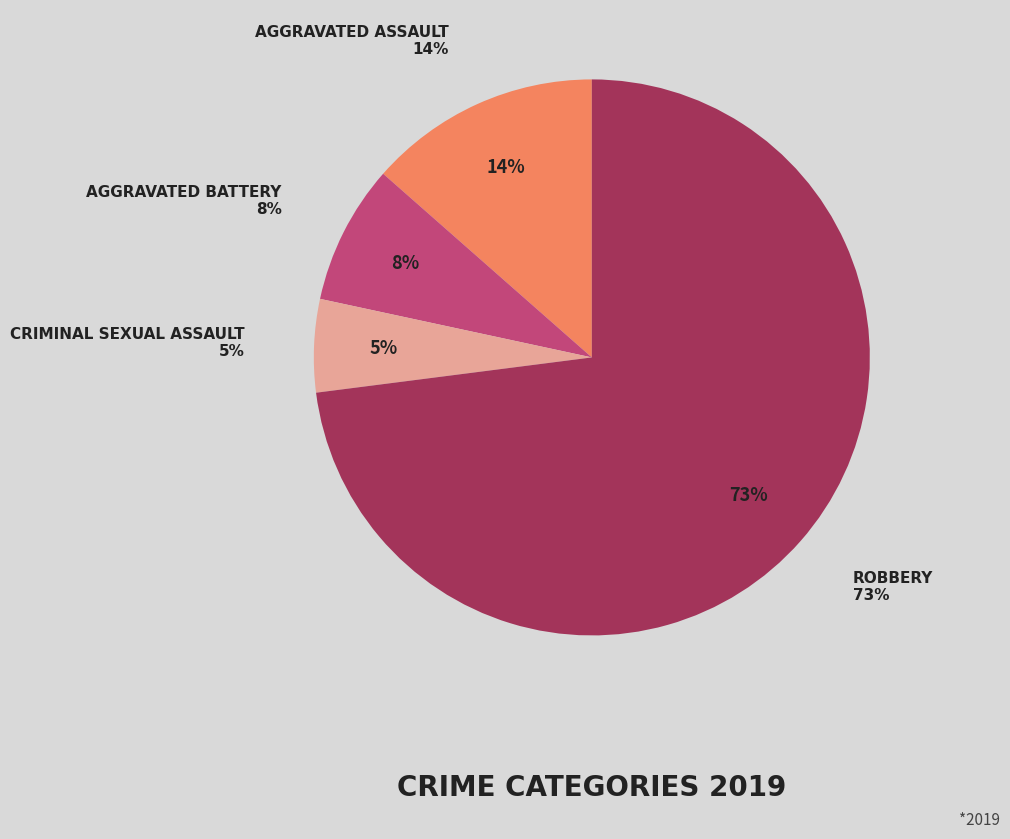

Is Robbery the majority of the pie?

Yes